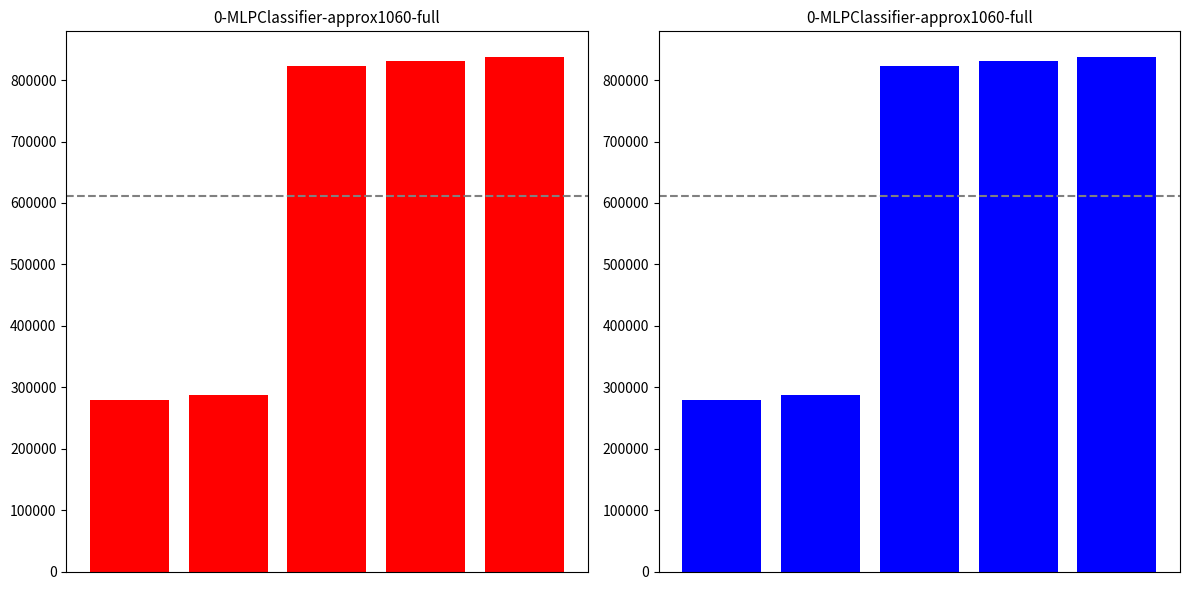

Reading left to right, extract all data points from this chart.

279442	286857	822692	830597	837626